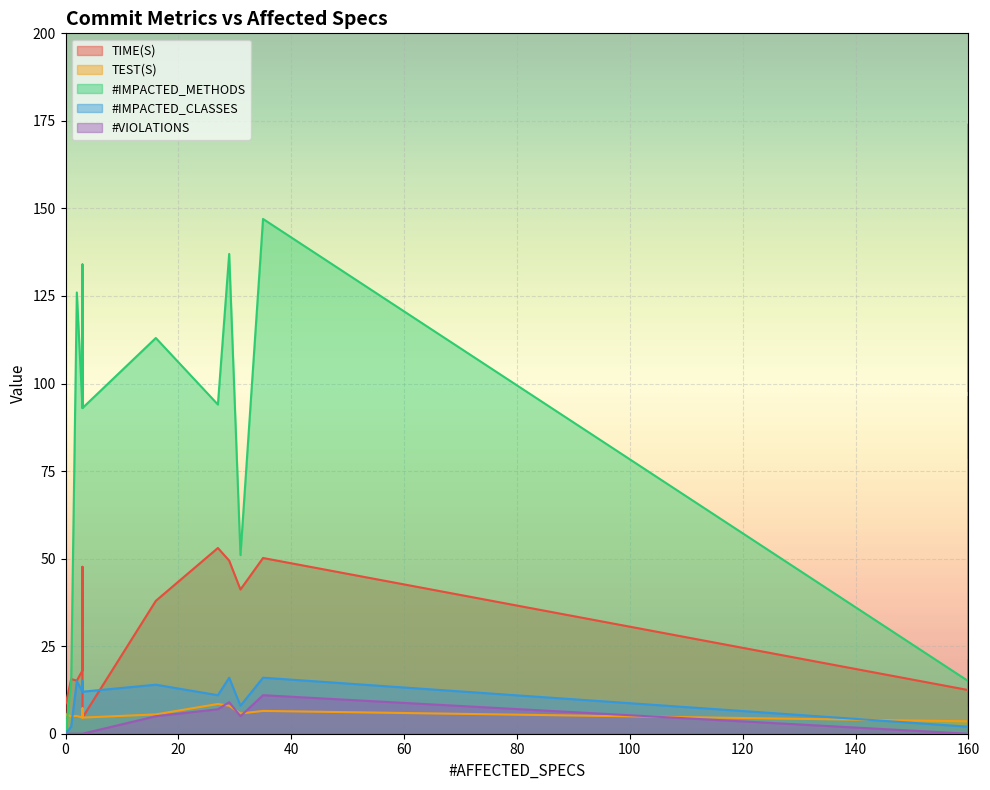

How many values in the TEST(S) series are below 5?

7